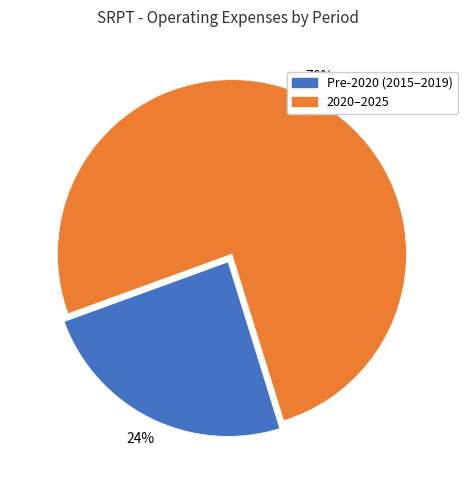

To the nearest percent, what is the difference between the largest and smallest slice percentages?

52%